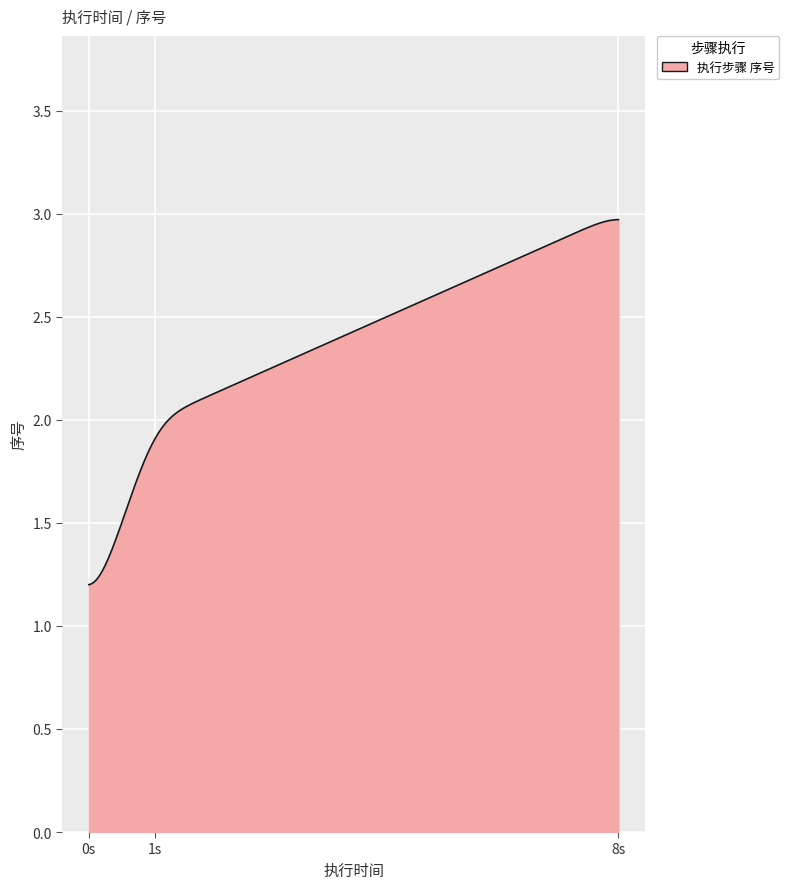

Does the chart have visible grid lines?

Yes